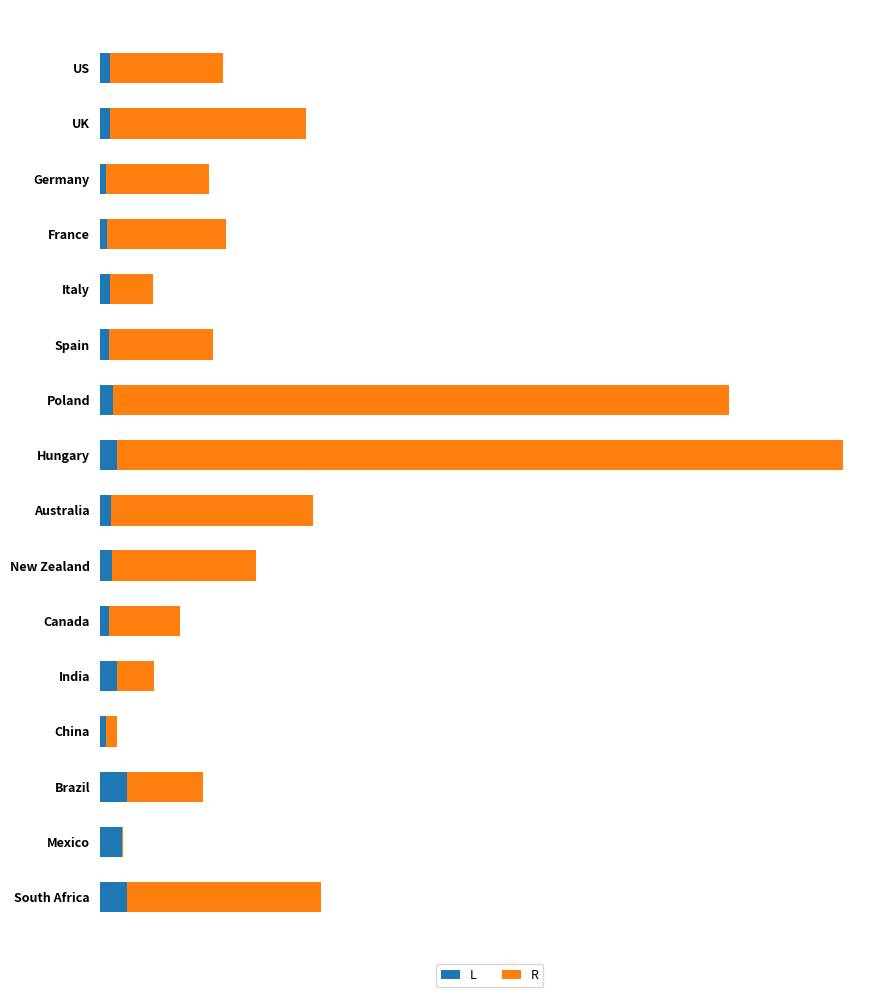

What are all the series names shown in the legend?

L, R